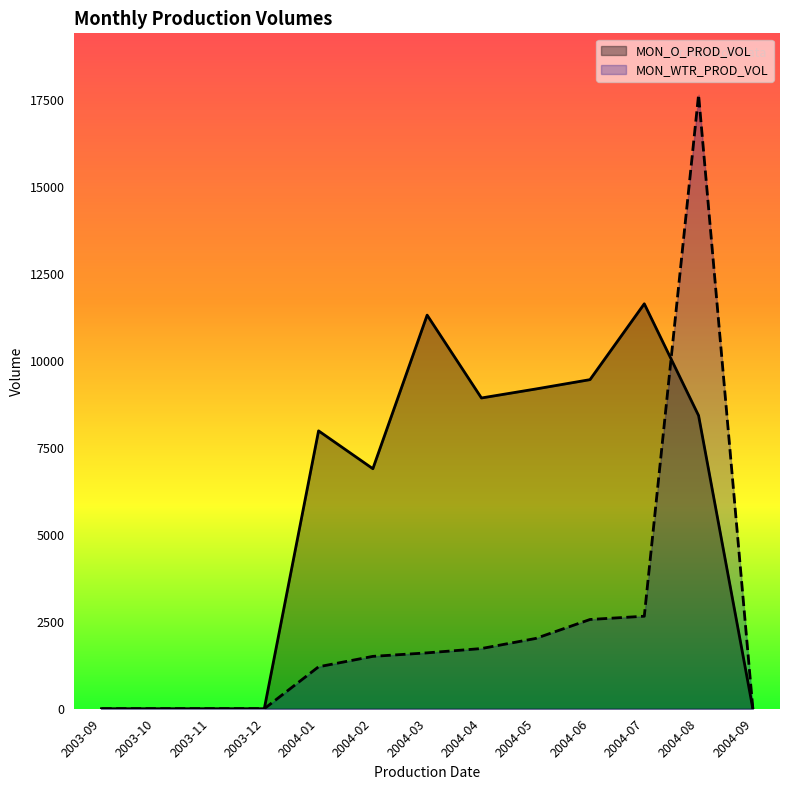

Is the value of MON_WTR_PROD_VOL at 2003-12 greater than the value of MON_O_PROD_VOL at 2004-01?

No